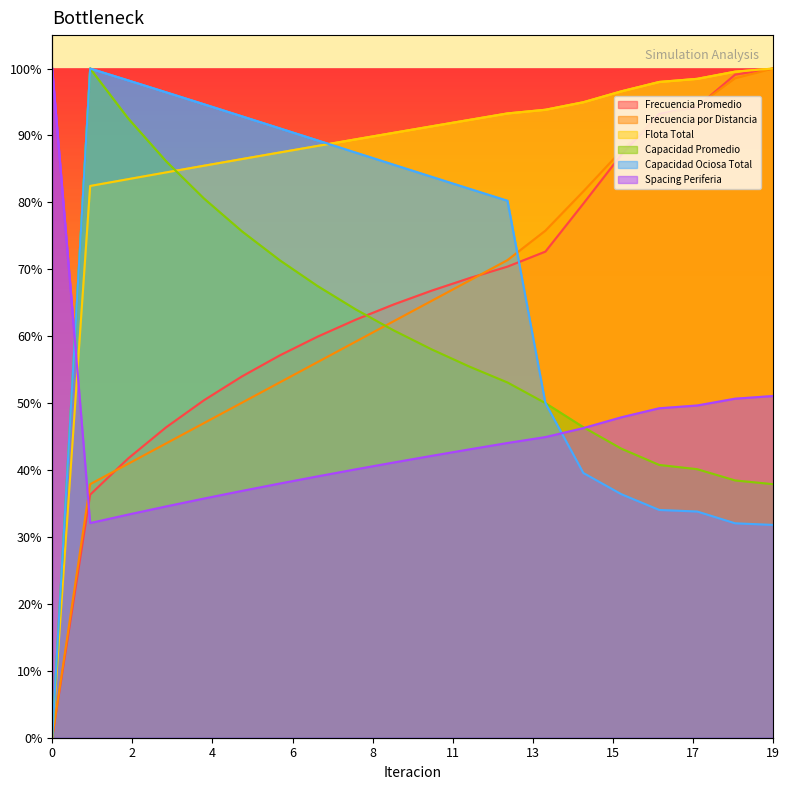

Rank the series by their maximum value, from lowest to highest.

Frecuencia Promedio, Frecuencia por Distancia, Flota Total, Capacidad Promedio, Capacidad Ociosa Total, Spacing Periferia